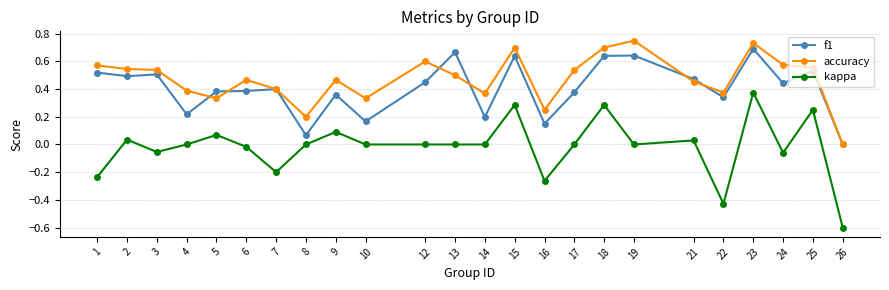

The value of f1 at 17 is 0.4. True or false?

True